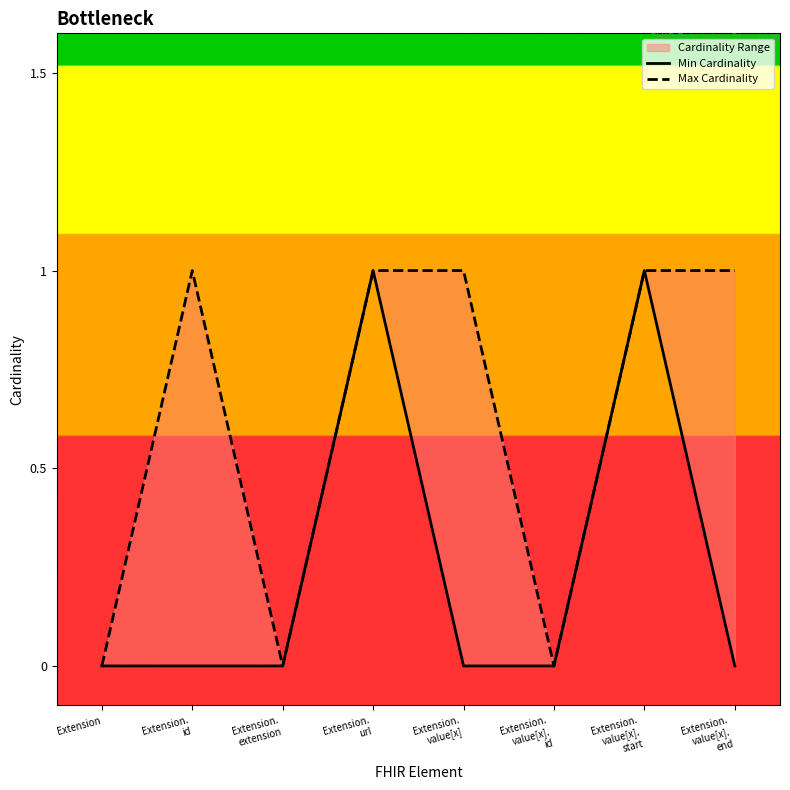

How many values in Min Cardinality are above zero?

2